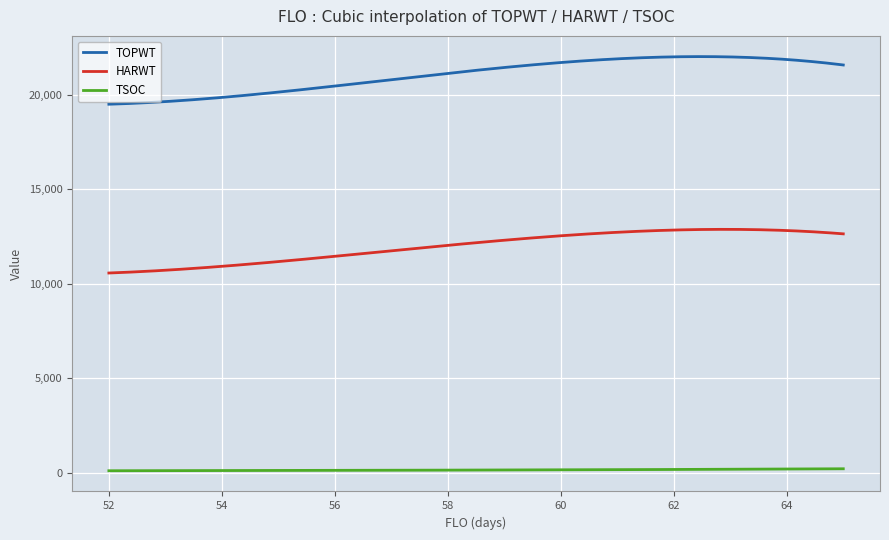

What is the highest value of the HARWT series?

12870.6